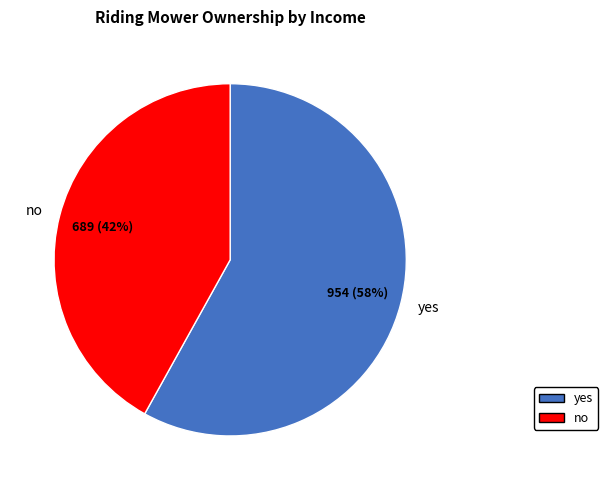

Is the sum of no and yes greater than half?

Yes